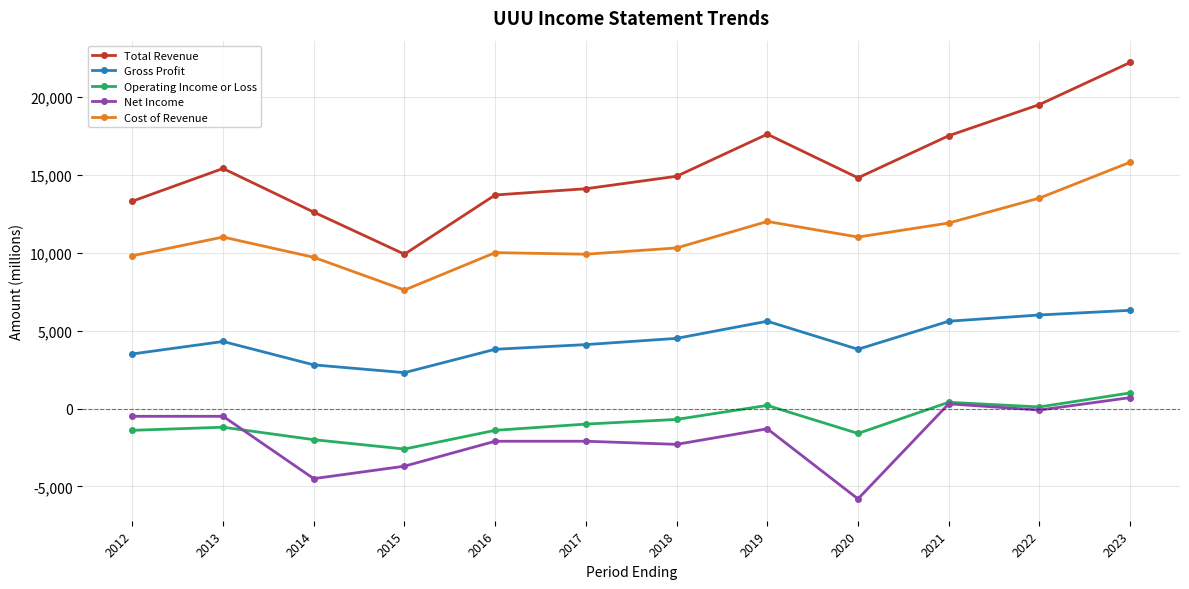

Which series has the widest spread of values?

Total Revenue